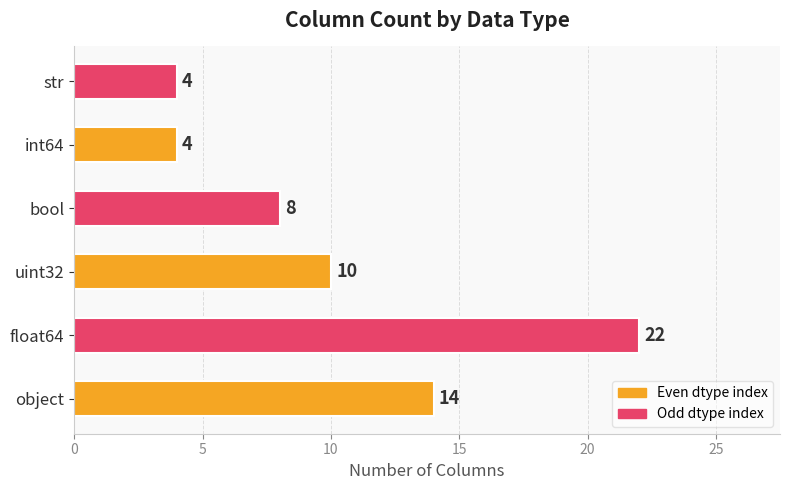

How many data points are less than 10?

3